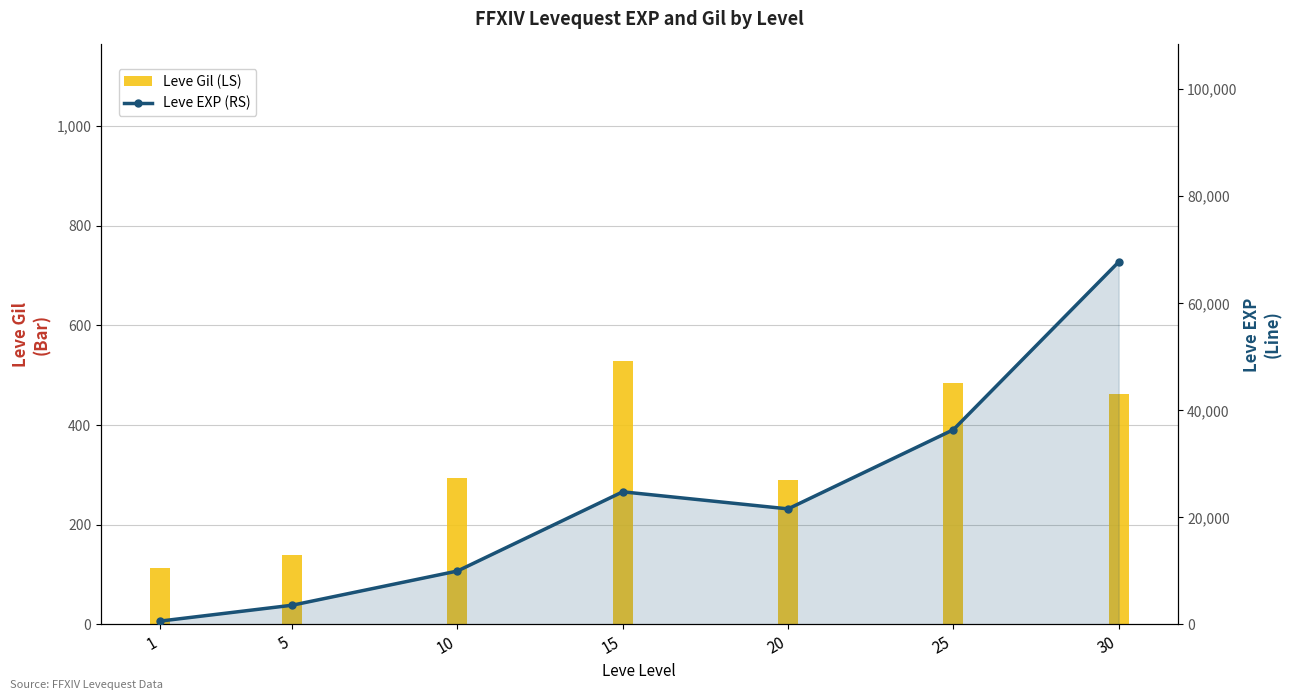

What value does the Leve EXP (RS) series have at 15, to the nearest 100?

24800